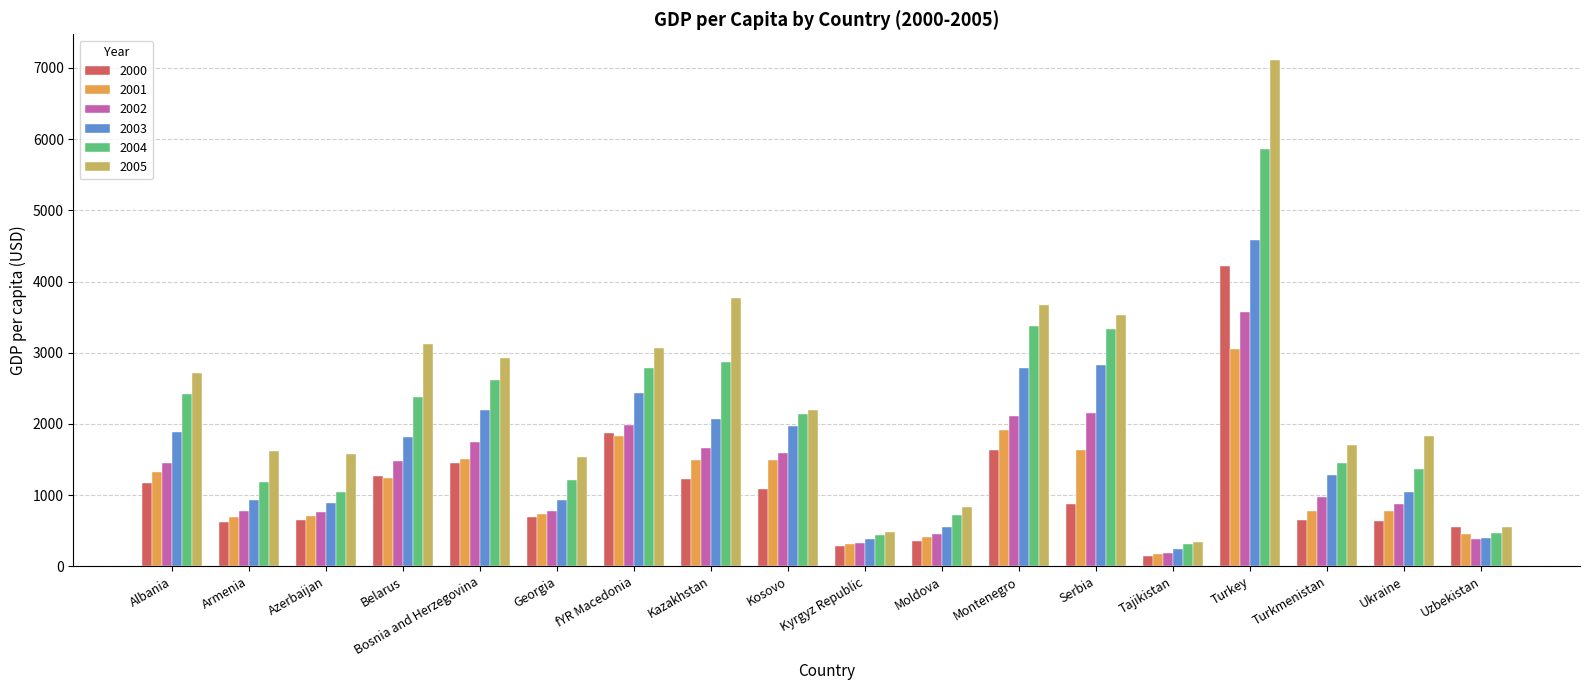

At which label does 2003 first exceed 1819?

Albania